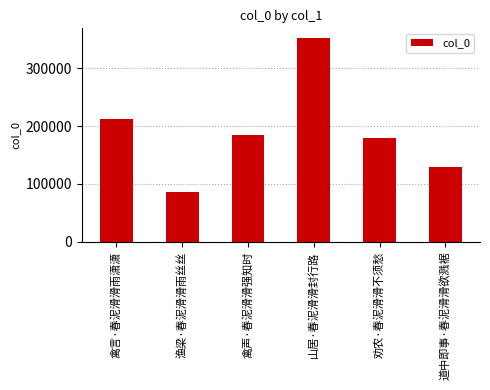

Reading right to left, what are all the values shown in this chart?

道中即事·春泥滑滑欲溅裾=129169	劝农·春泥滑滑不须愁=178643	山居·春泥滑滑封行路=351700	禽声·春泥滑滑强知时=185048	渔梁·春泥滑滑雨丝丝=86376	禽言·春泥滑滑雨潇潇=212584